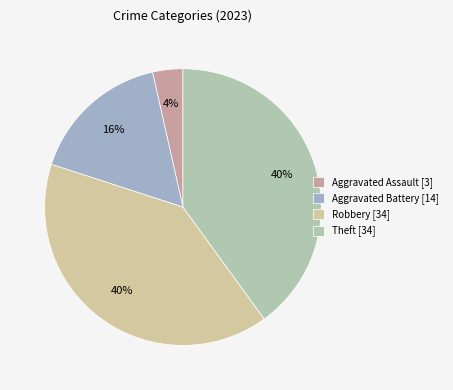

How many slices are in this pie chart?

4